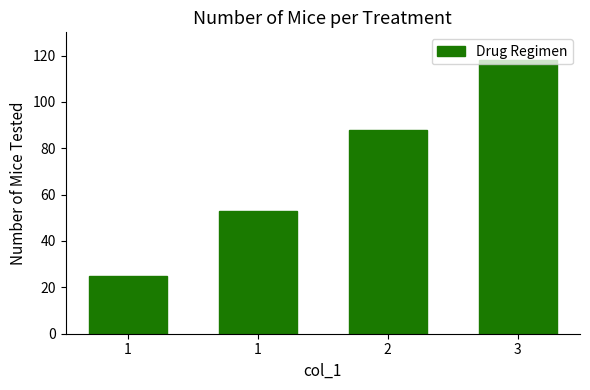

Count the number of categories in the chart.

4